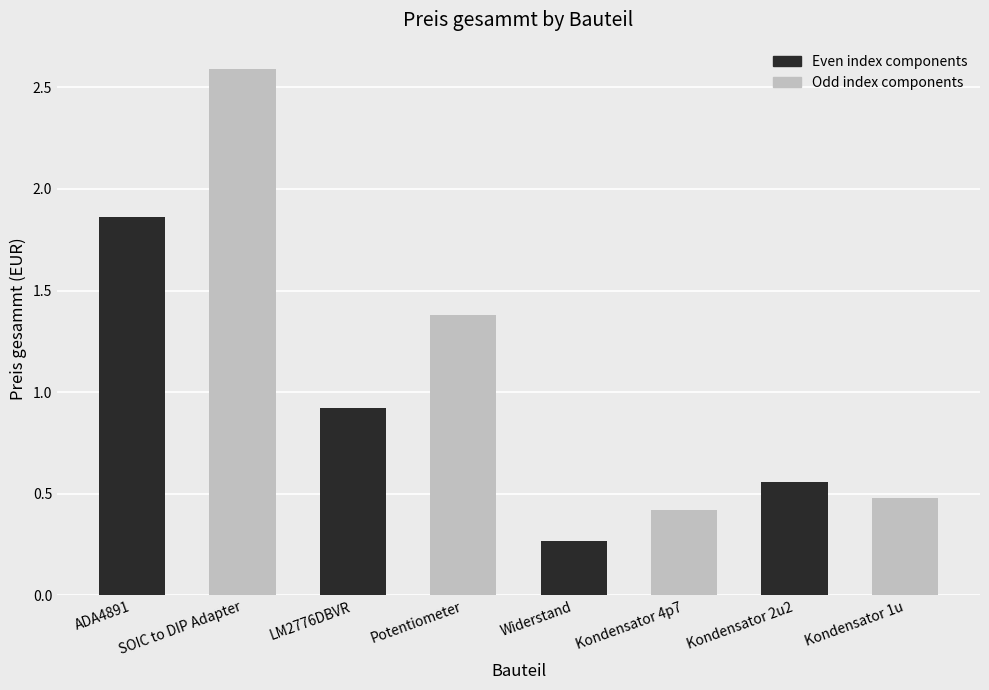

Is it true that the value at Kondensator 2u2 is 0.2?

False